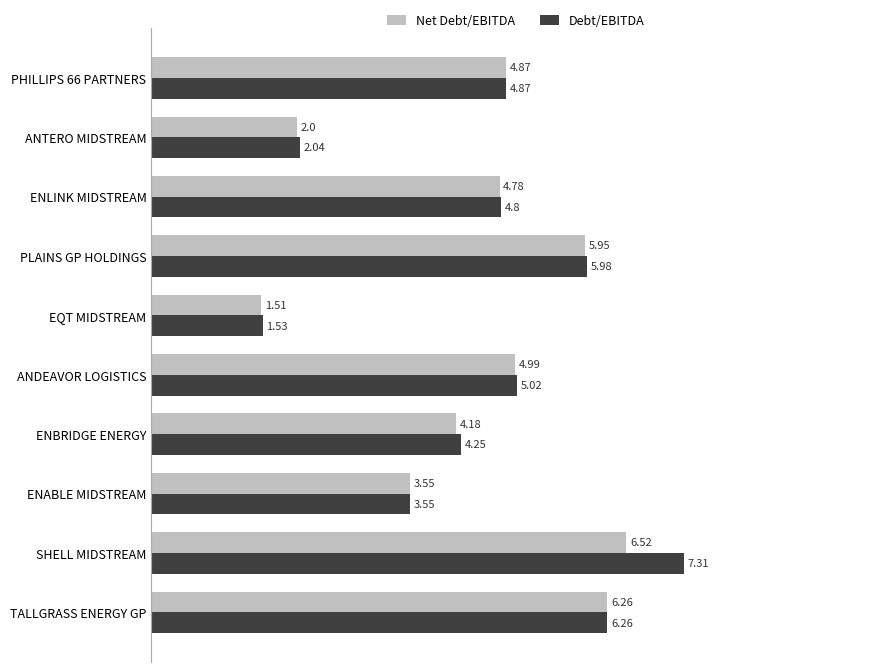

At which category does the chart reach its peak across all series?

SHELL MIDSTREAM